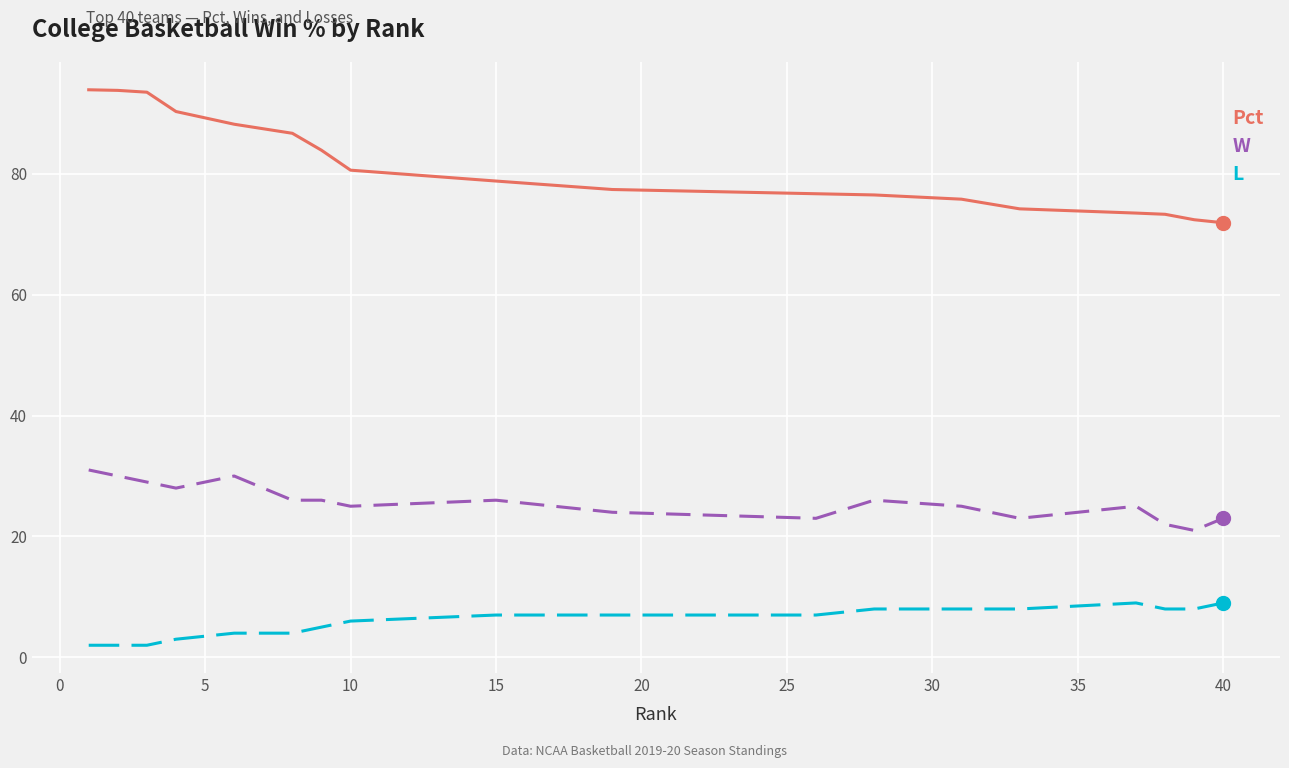

Which series has the widest spread of values?

Pct